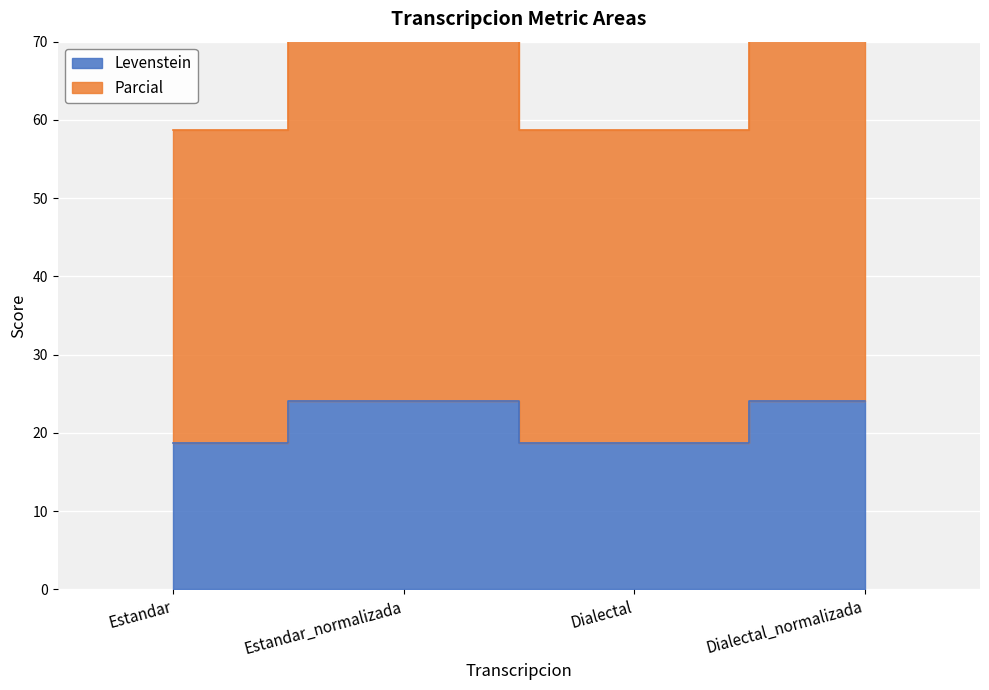

What is the difference between the Levenstein values at Estandar_normalizada and Dialectal?

5.3